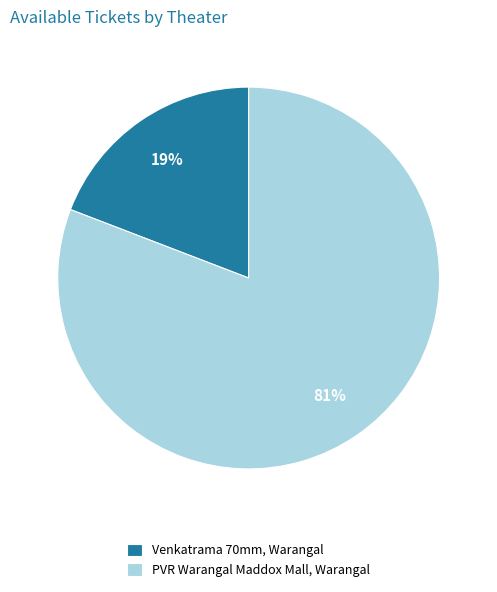

How many segments does this pie chart have?

2